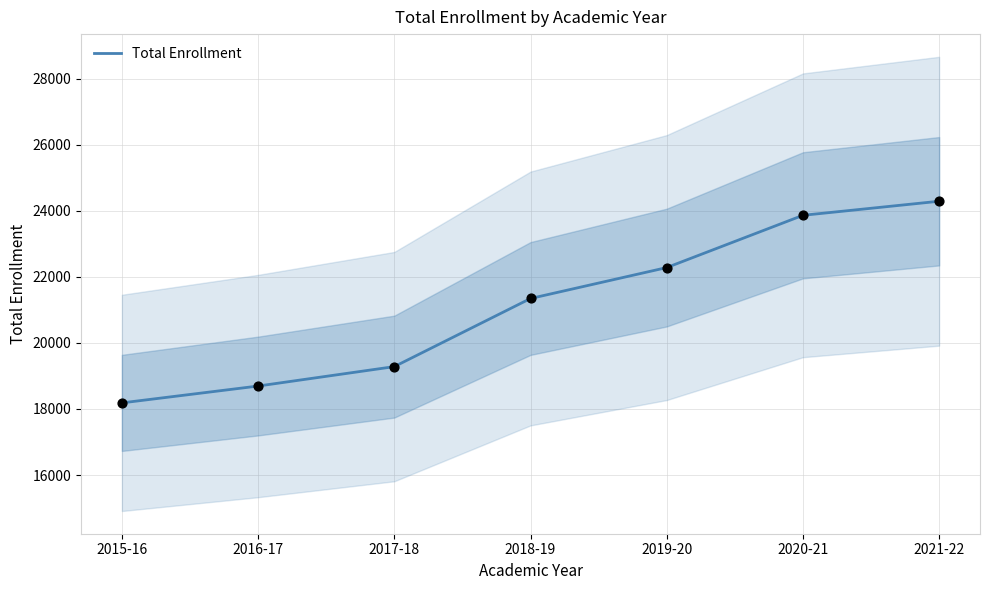

What is the change in value from 2017-18 to 2020-21?

+4580